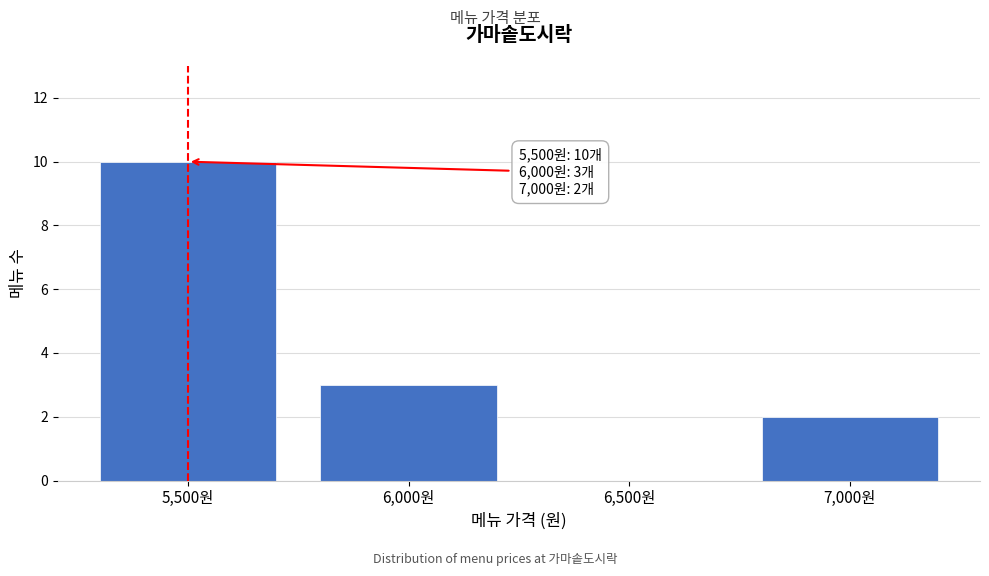

Reading left to right, what are all the values shown in this chart?

5,500원=10	6,000원=3	6,500원=0	7,000원=2